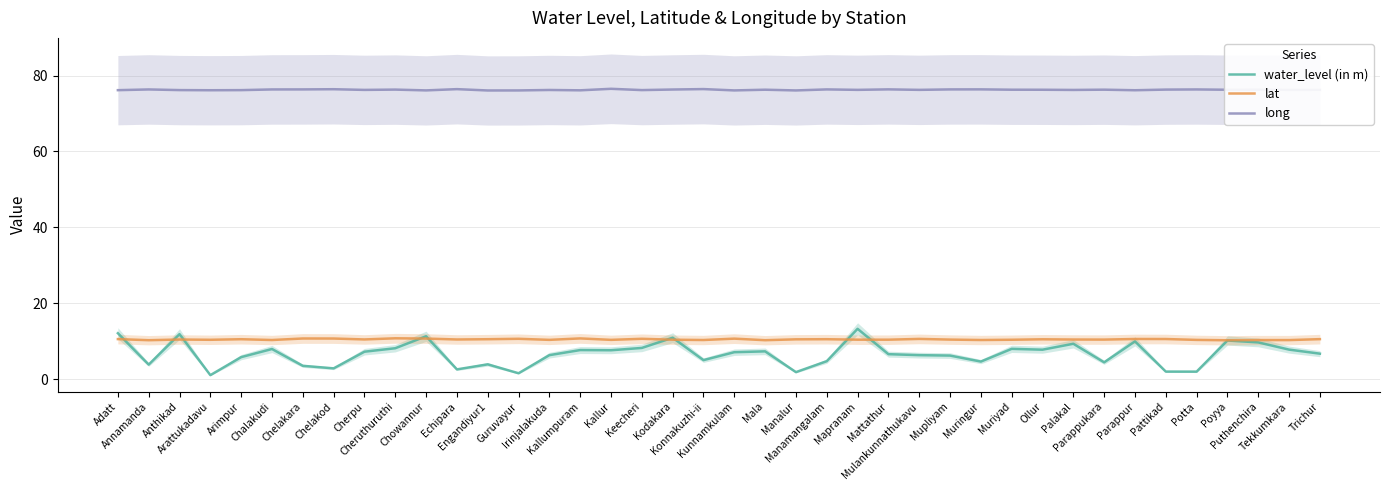

Which series has the largest total across all categories?

long